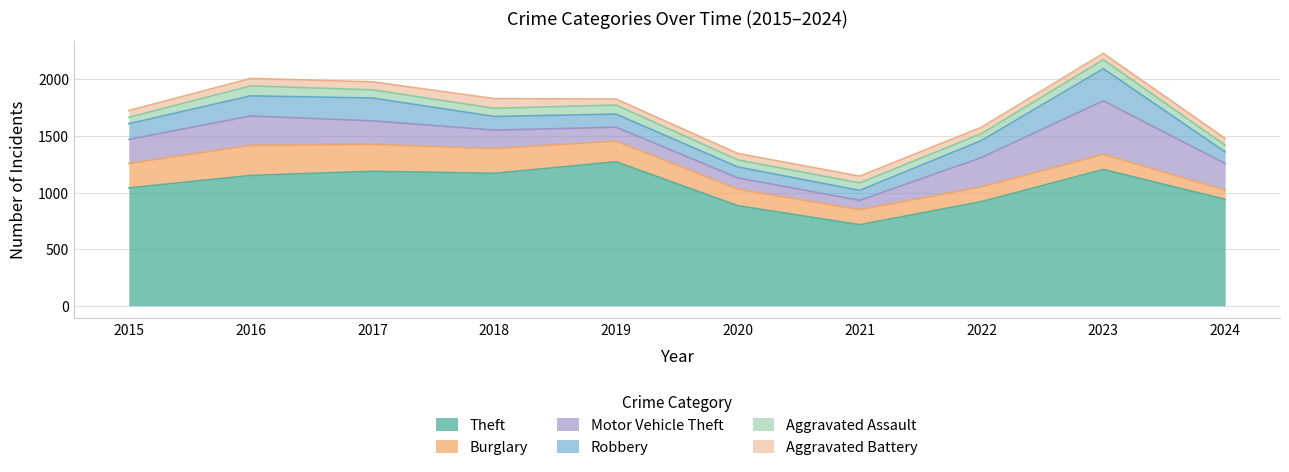

At which category is the sum across all series the highest?

2023